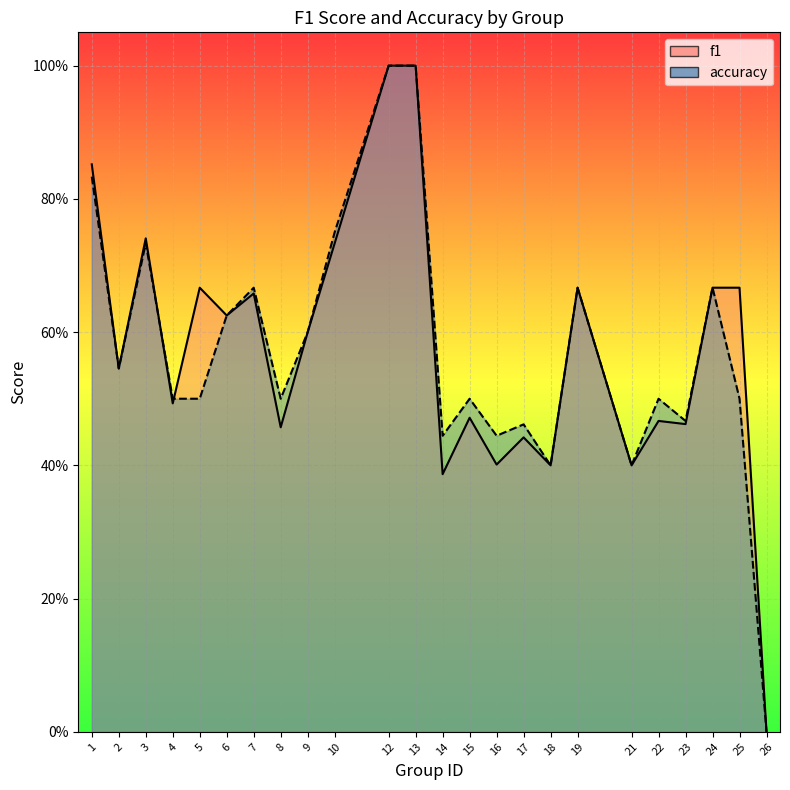

The f1 series shows 0.5 at 12. True or false?

False